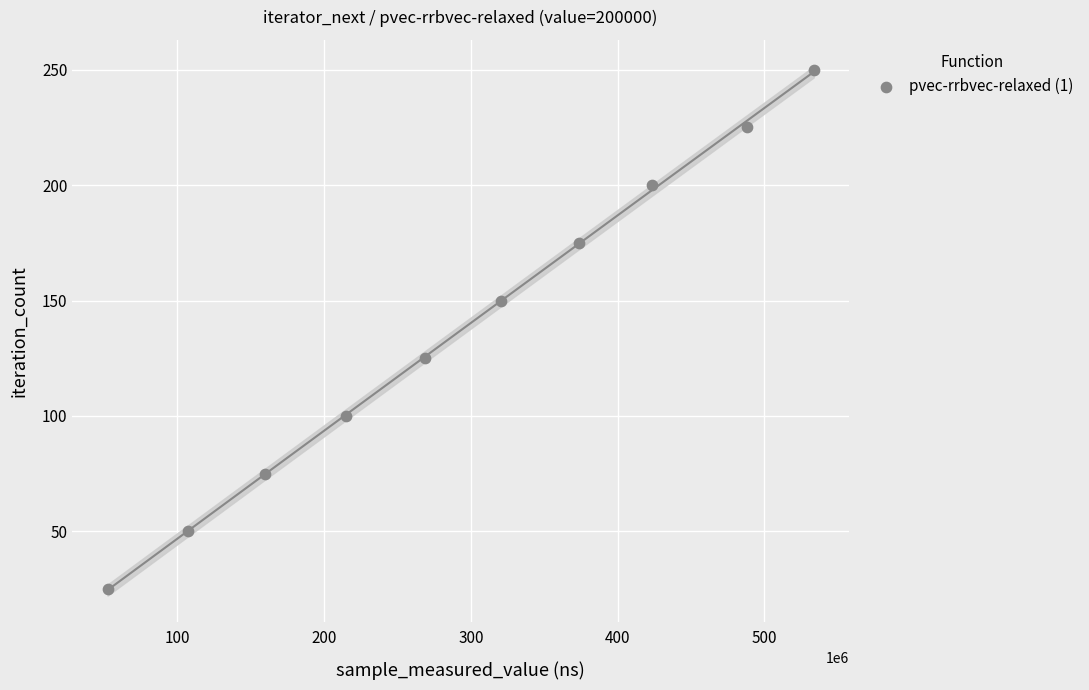

What is the average X value?

294197930